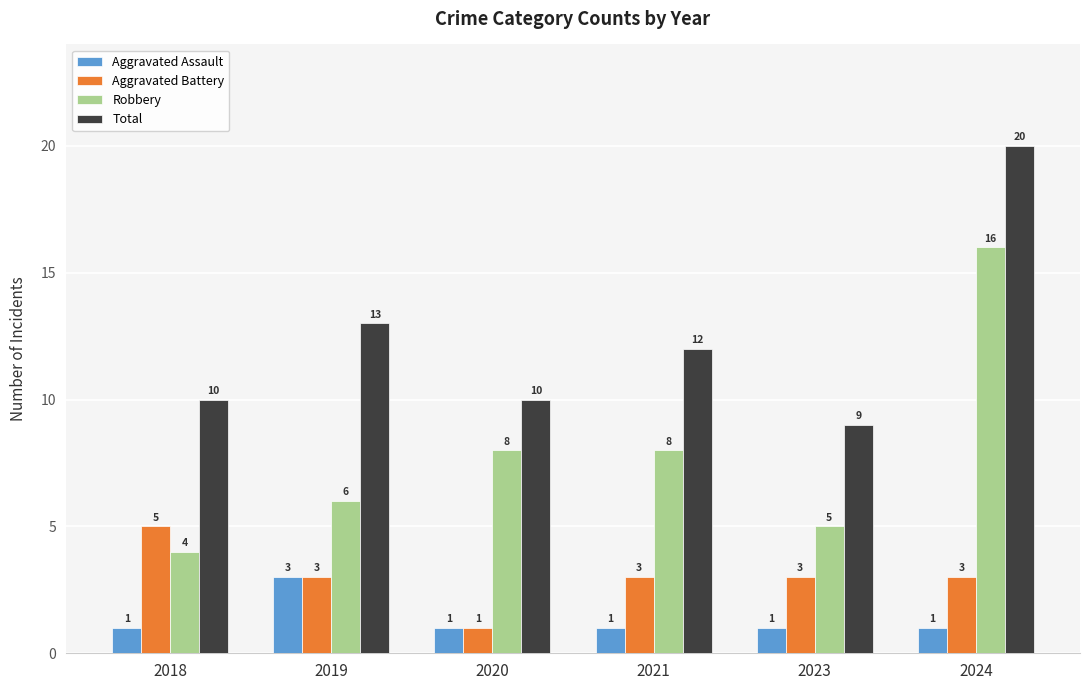

What are all the series names shown in the legend?

Aggravated Assault, Aggravated Battery, Robbery, Total